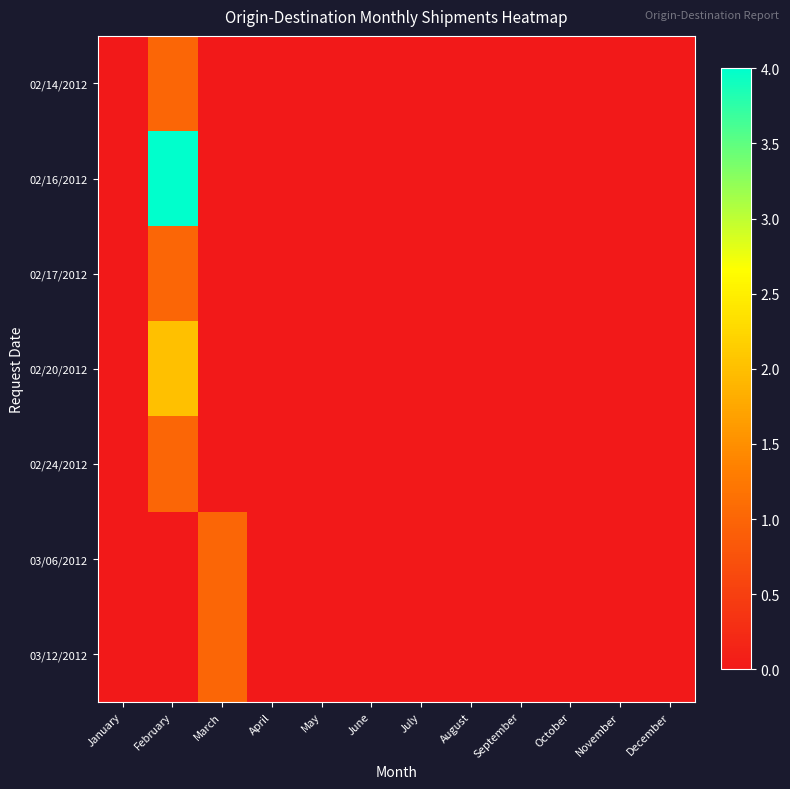

How many series are shown in this chart?

7